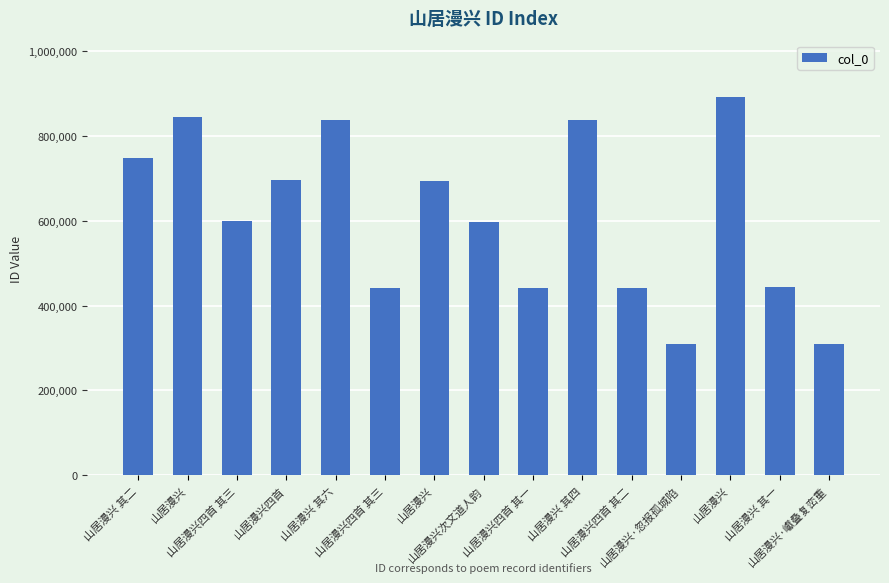

Reading left to right, transcribe all the data shown in this chart.

746782	844079	598246	695138	836744	442295	692573	596760	442293	836742	442294	310275	890468	443263	310170